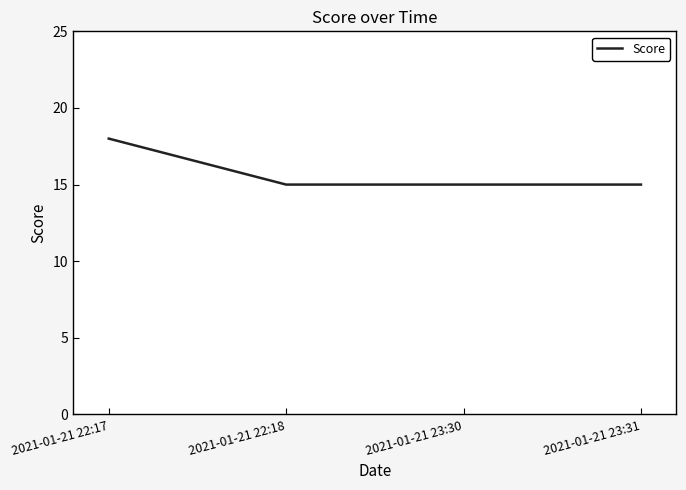

Reading left to right, transcribe all the data shown in this chart.

2021-01-21 22:17=18	2021-01-21 22:18=15	2021-01-21 23:30=15	2021-01-21 23:31=15